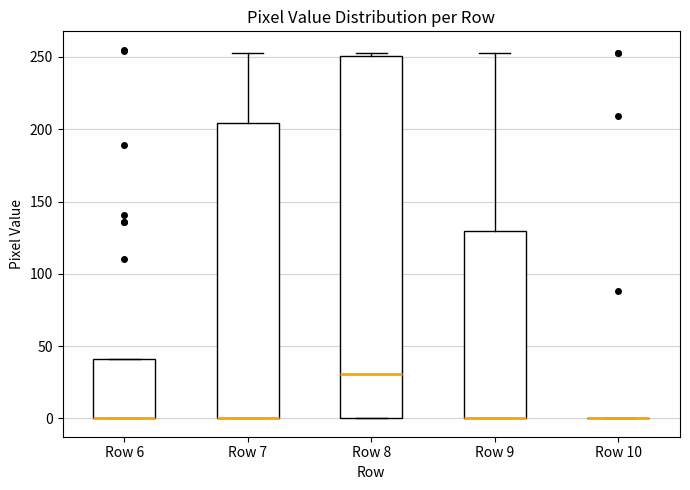

Reading left to right, transcribe this box plot: for each box, give where its median line is, the range the box spans, and where its two whiskers end, as read against the y-axis. The values are not printed on the chart, so give them approximately, as read against the axis.

Row 6: median 0 (drawn on the box's lower edge), box 0 to 40, whiskers 0 to 40
Row 7: median 0 (drawn on the box's lower edge), box 0 to 205, whiskers 0 to 255
Row 8: median 30, box 0 to 250, whiskers 0 to 255
Row 9: median 0 (drawn on the box's lower edge), box 0 to 130, whiskers 0 to 255
Row 10: box collapsed to a line at 0, whiskers 0 to 0